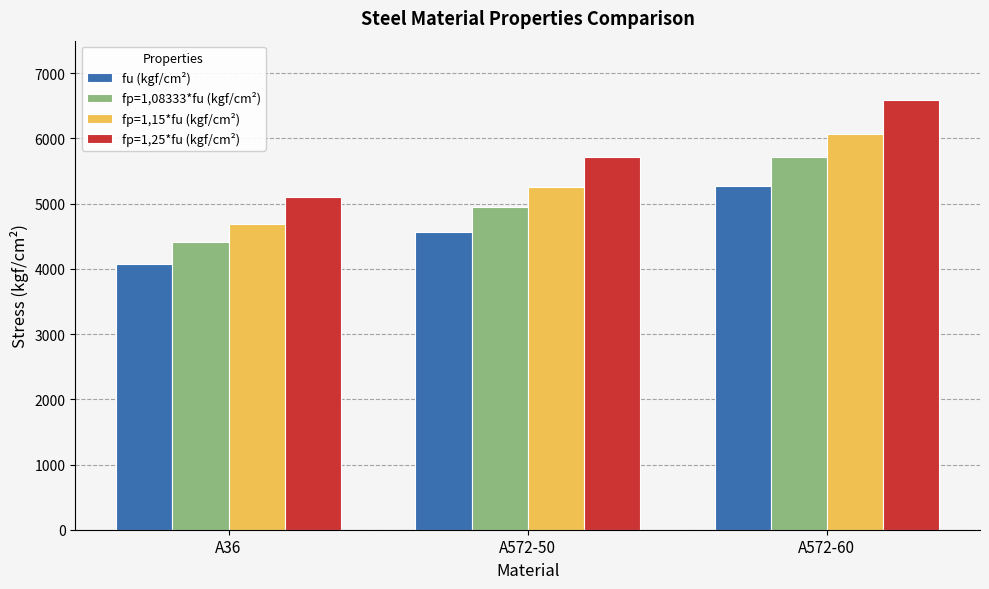

What is the average value of the fu (kgf/cm²) series?

4640.0